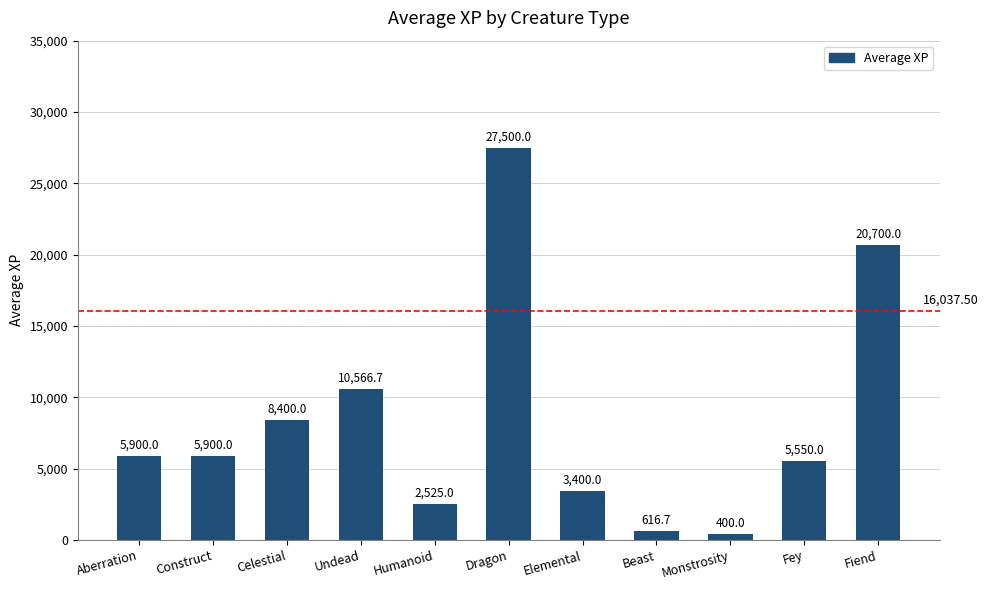

Is it true that the value at Celestial is 8400.0?

True